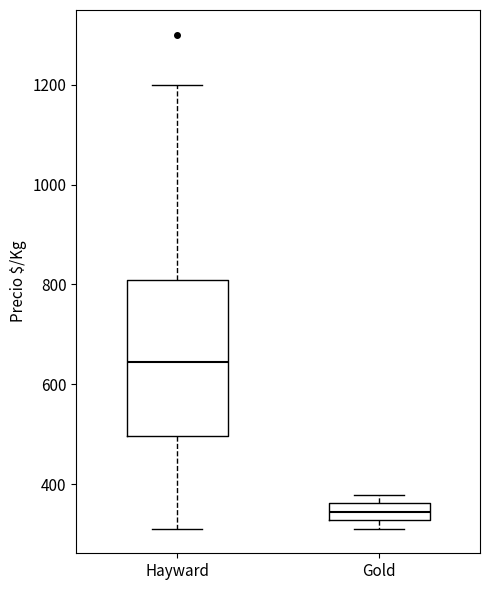

Where does the lower whisker of the box for Hayward end on the y-axis? The values are not printed on the chart, so give them approximately, as read against the axis.

320